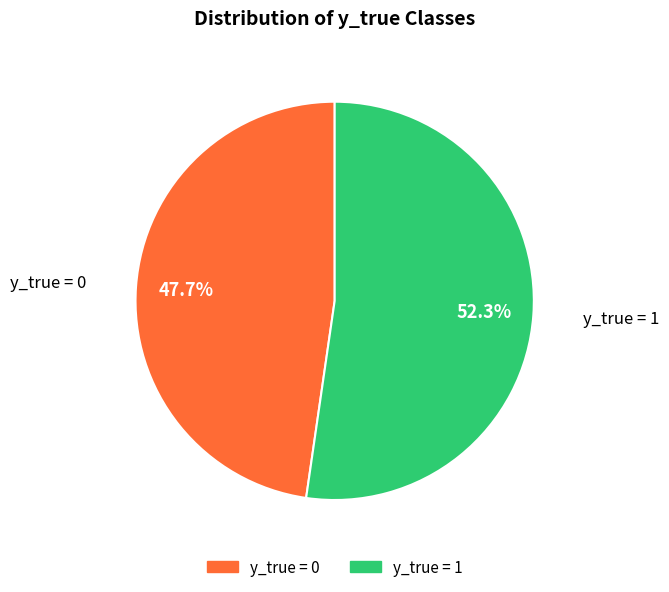

Is there any slice that represents more than half of the pie?

Yes